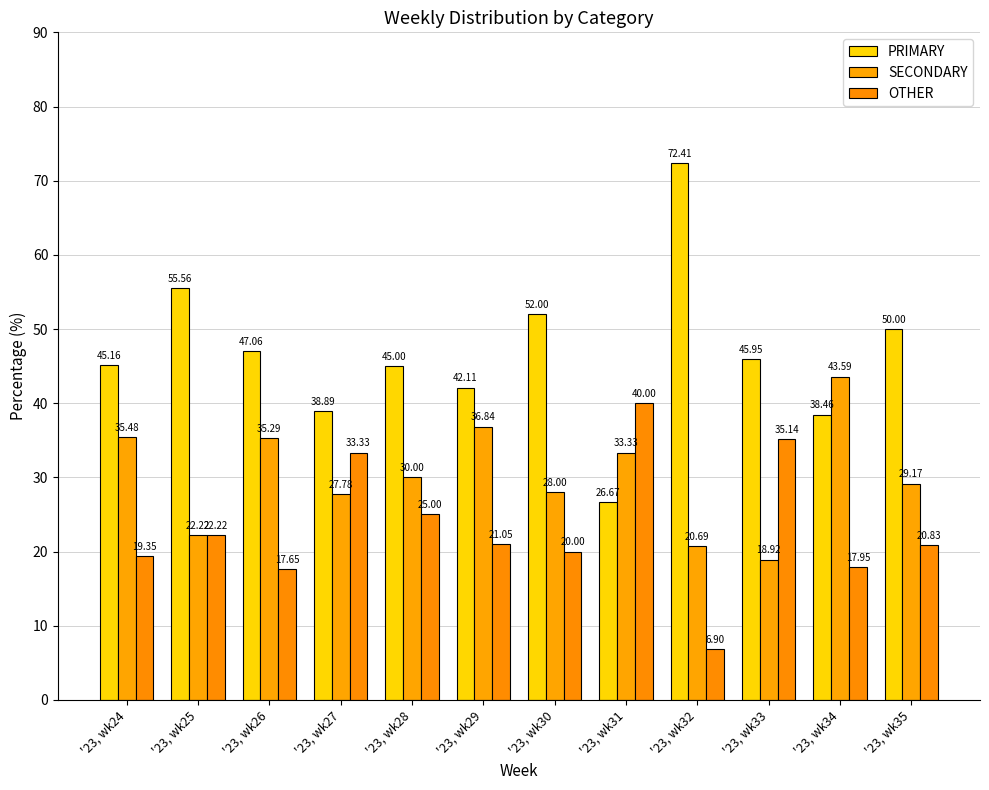

What is the approximate value of OTHER at '23, wk31?

40.0